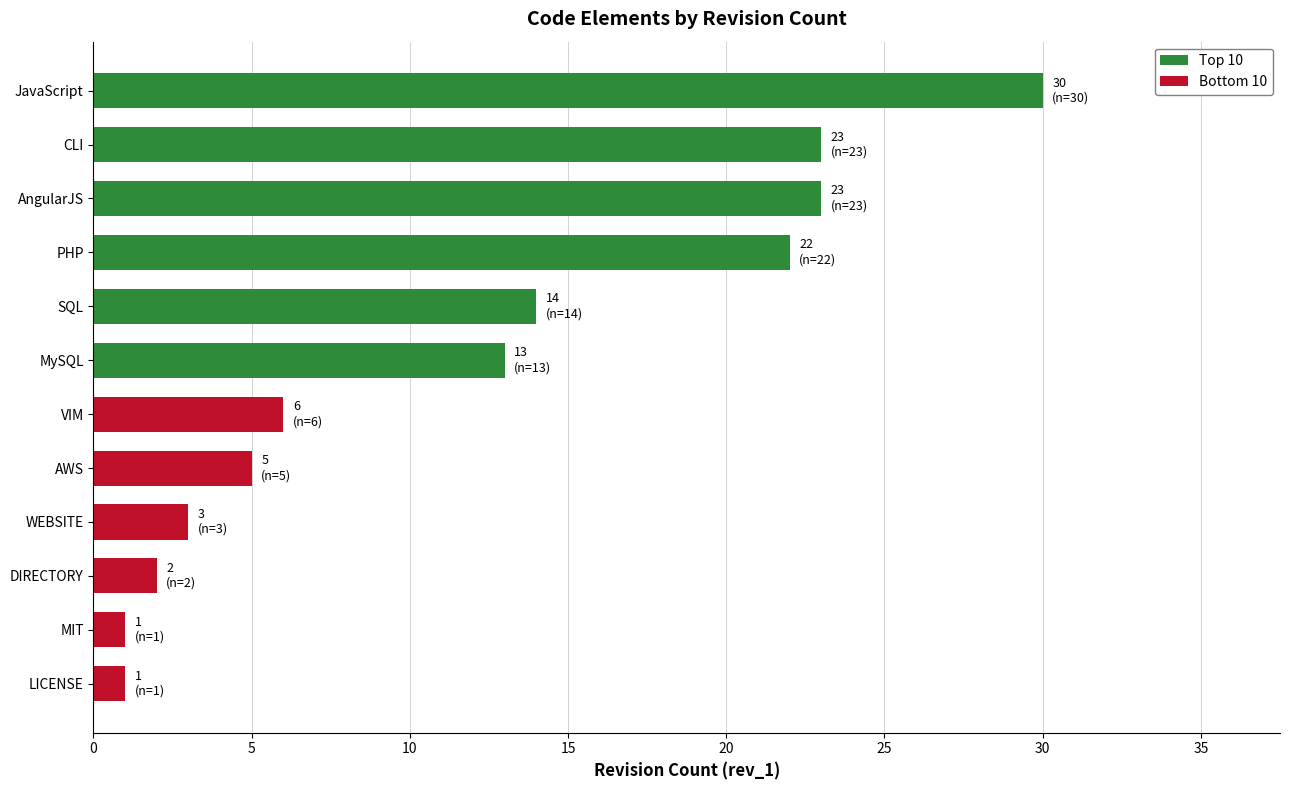

Rank the categories by value from highest to lowest.

JavaScript, AngularJS, CLI, PHP, SQL, MySQL, VIM, AWS, WEBSITE, DIRECTORY, LICENSE, MIT